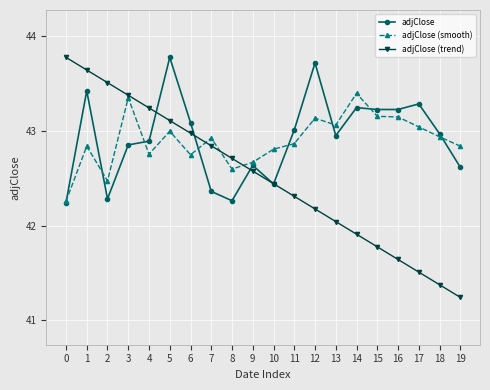

Where is the first local maximum for adjClose?

1